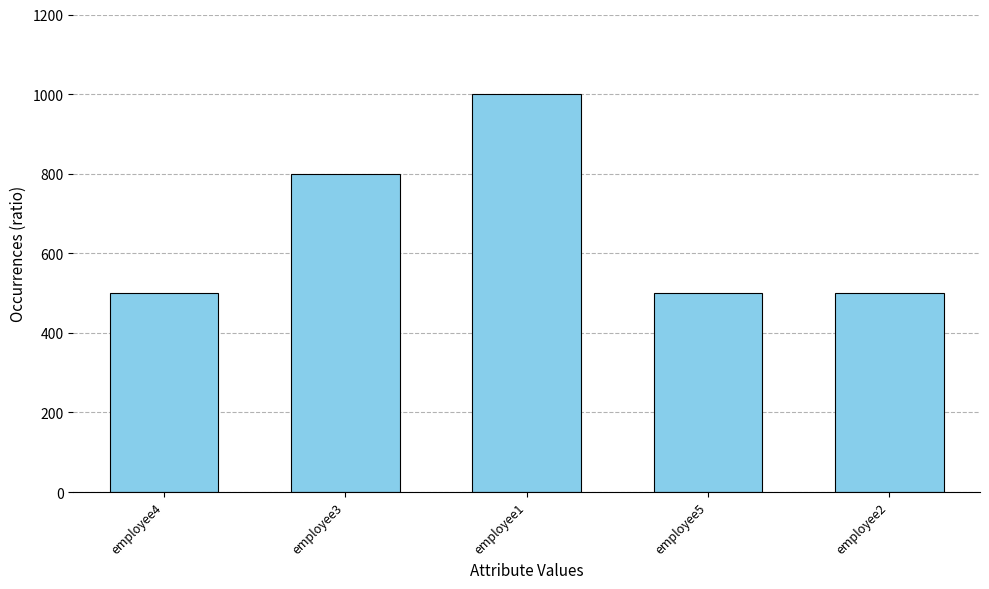

How many data points does each series have?

5